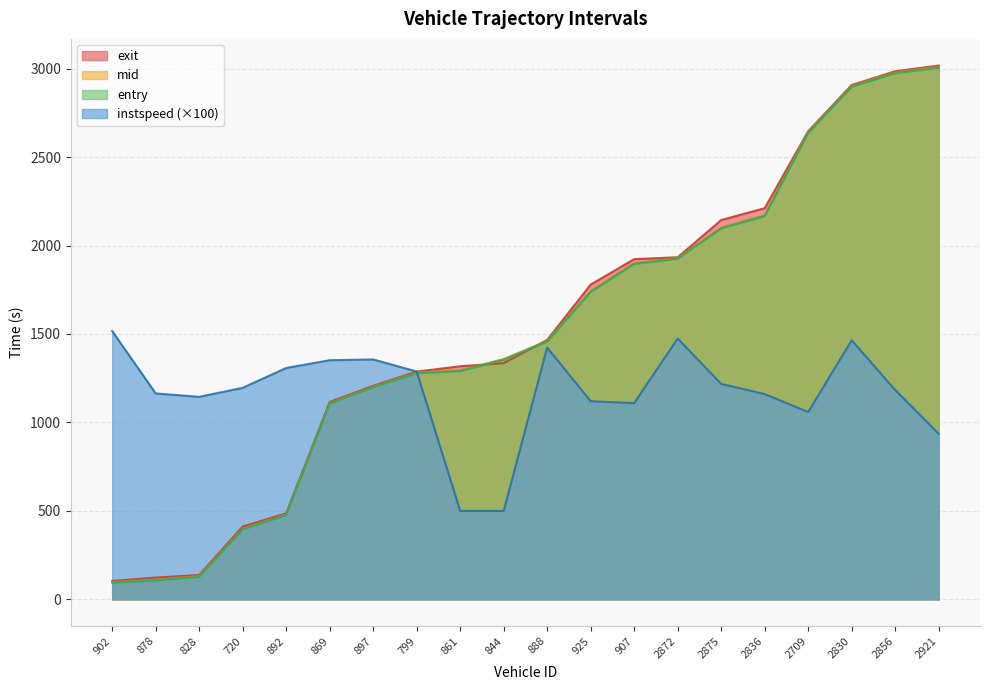

Rank the categories by instspeed value from highest to lowest.

902, 2872, 2830, 888, 897, 869, 892, 799, 2875, 720, 2856, 878, 2836, 828, 925, 907, 2709, 2921, 861, 844